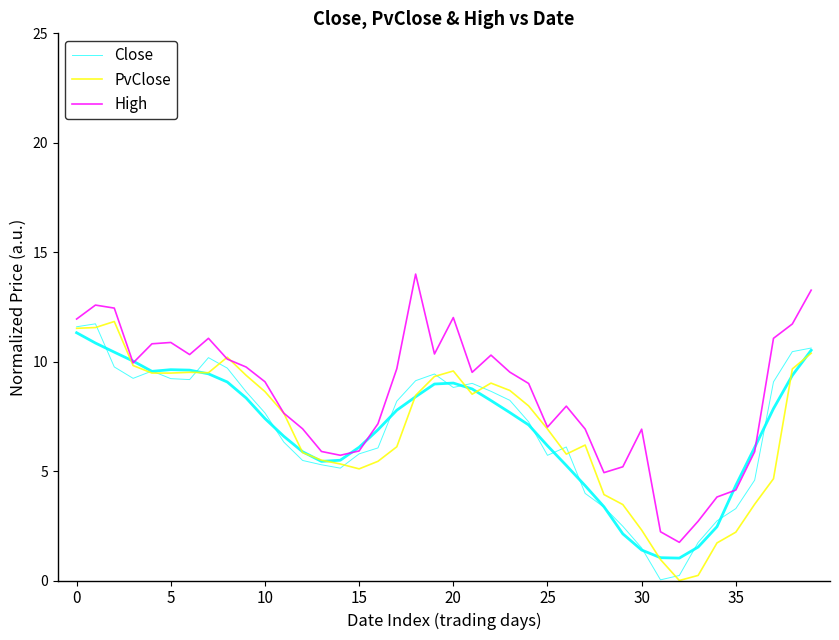

What is the approximate value of Close at 12?

5.5